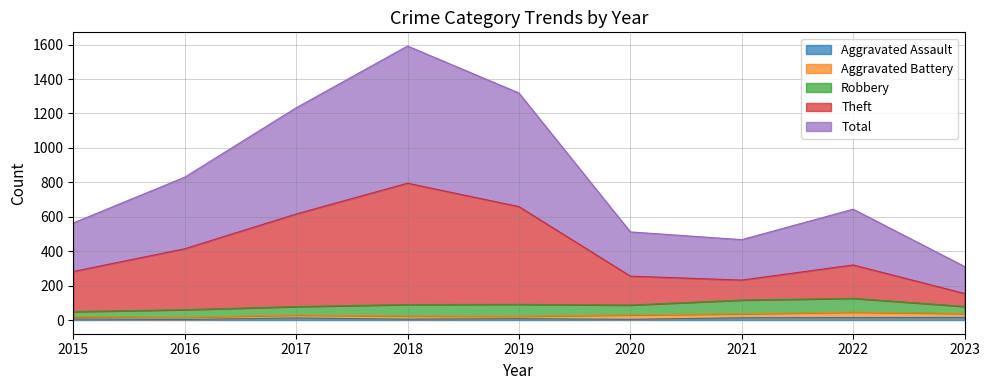

What is the difference between the maximum and minimum values in the Theft series?

641